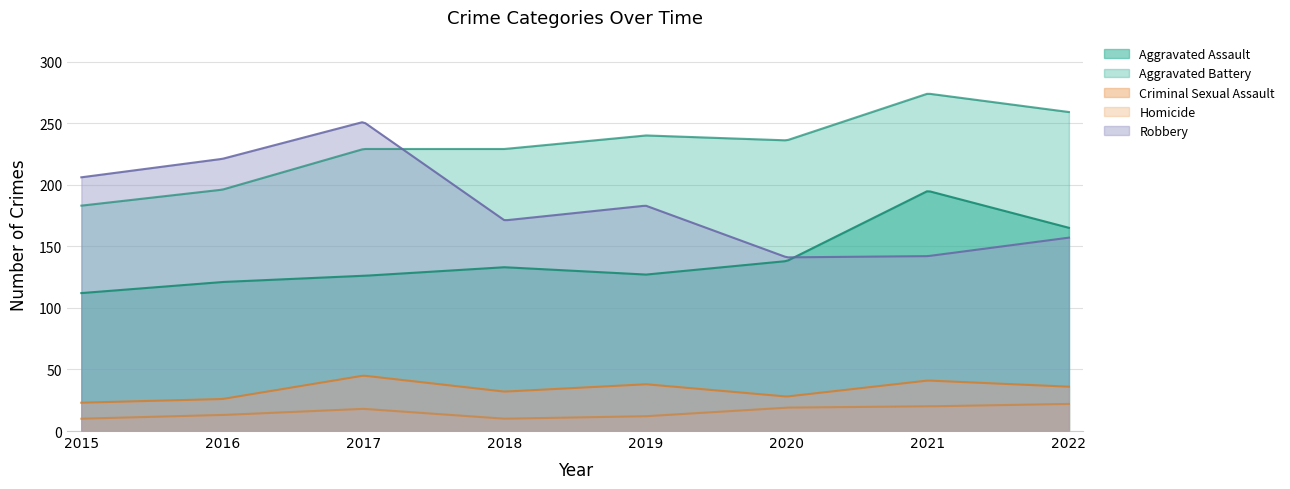

At which category does Robbery reach its first local peak?

2017